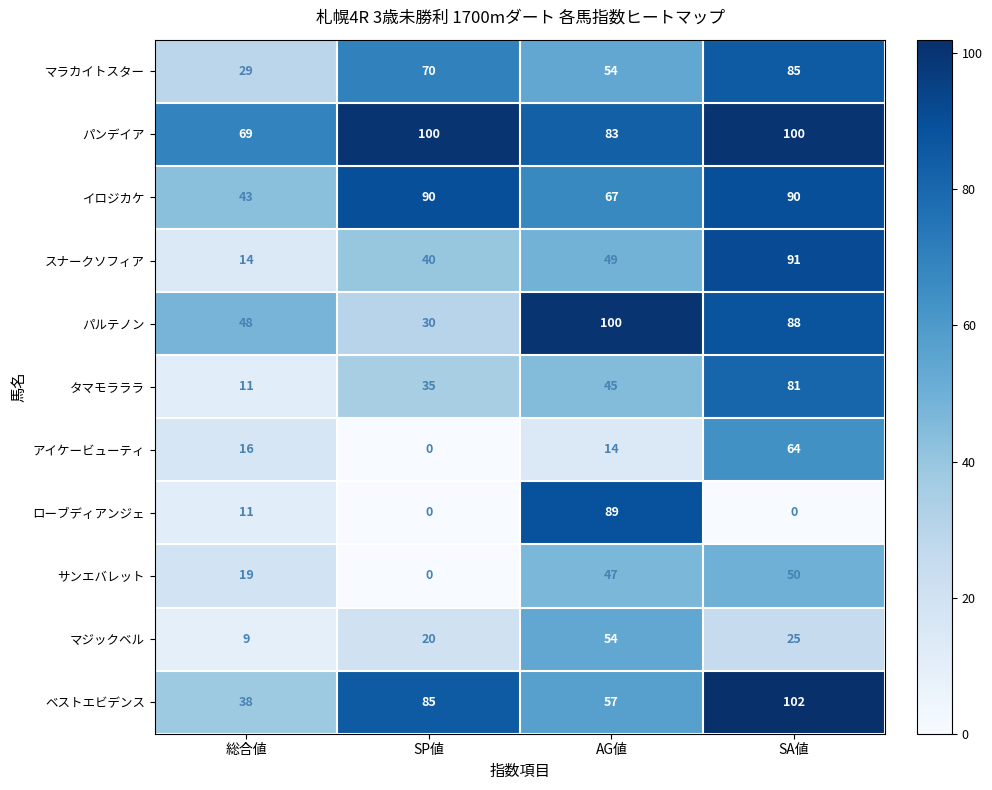

The value of マラカイトスター at SP値 is 70. True or false?

True